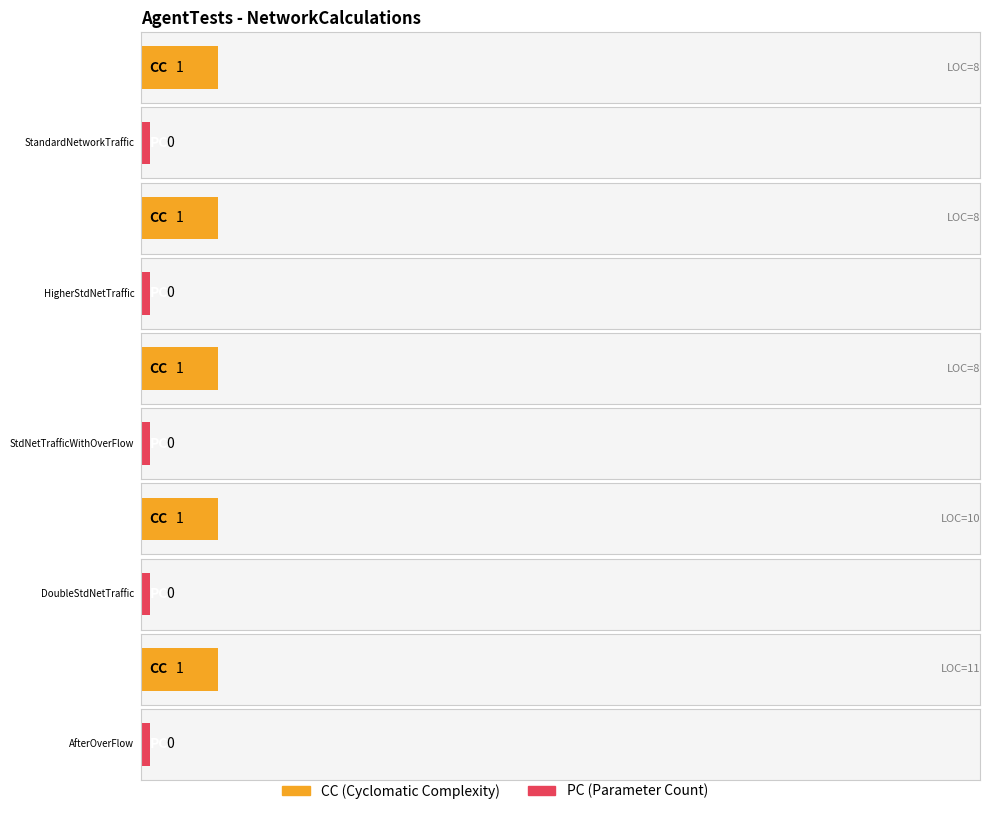

Reading left to right, list all the values displayed in this chart.

CC: StandardNetworkTraffic=1	HigherStandardNetworkTraffic=1	StandardNetworkTrafficWithOverFlow=1	DoubleStandardNetworkTraffic=1	AfterOverFlow=1
PC: StandardNetworkTraffic=0	HigherStandardNetworkTraffic=0	StandardNetworkTrafficWithOverFlow=0	DoubleStandardNetworkTraffic=0	AfterOverFlow=0